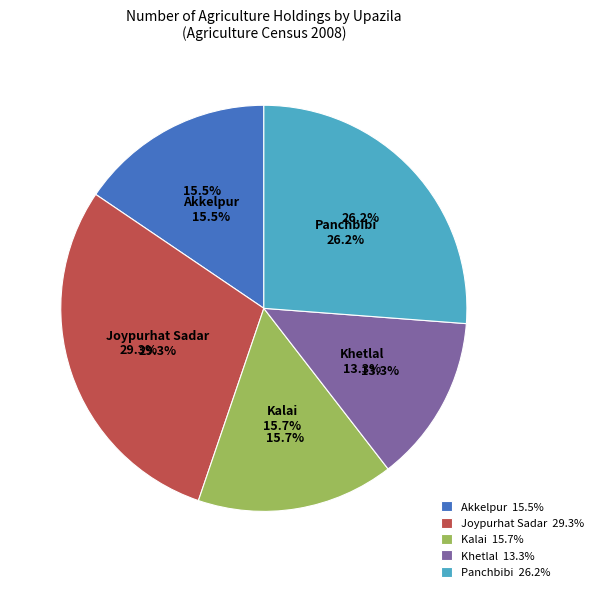

Rank the categories by value from highest to lowest.

Joypurhat Sadar, Panchbibi, Kalai, Akkelpur, Khetlal